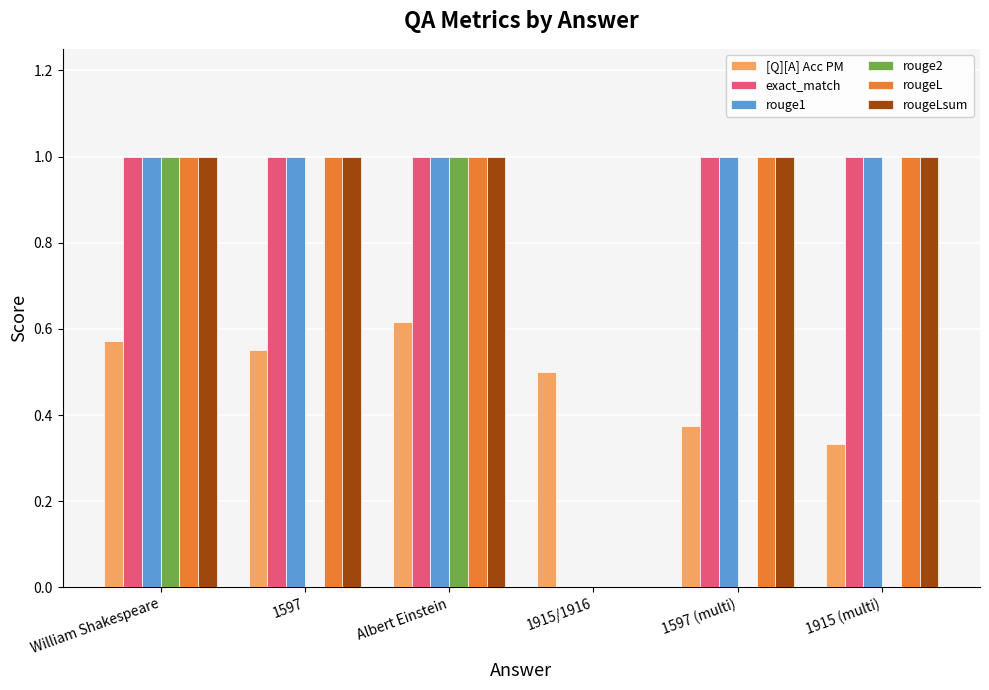

Count the number of categories in the chart.

6